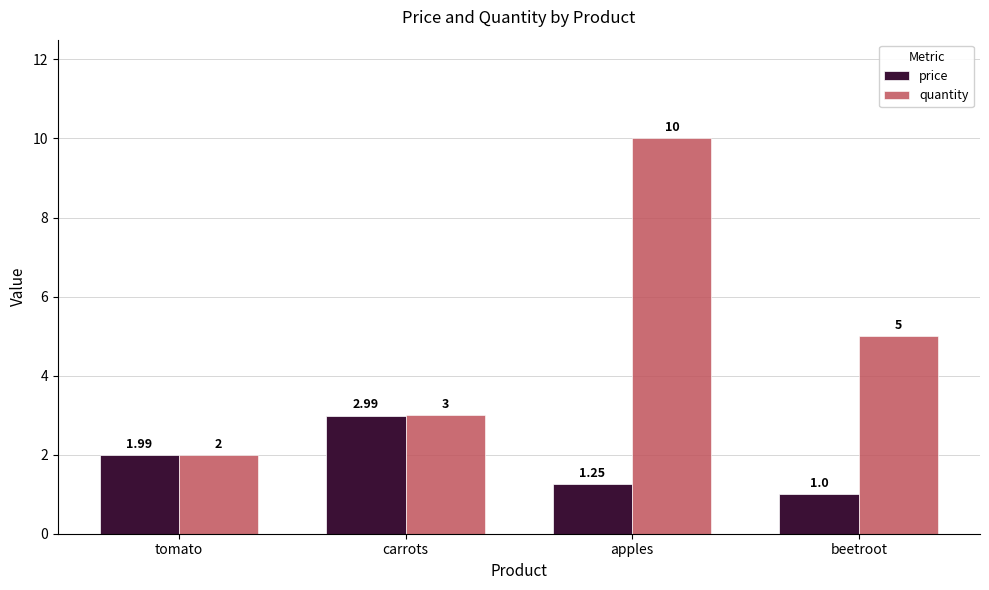

How many bars are there in total?

8